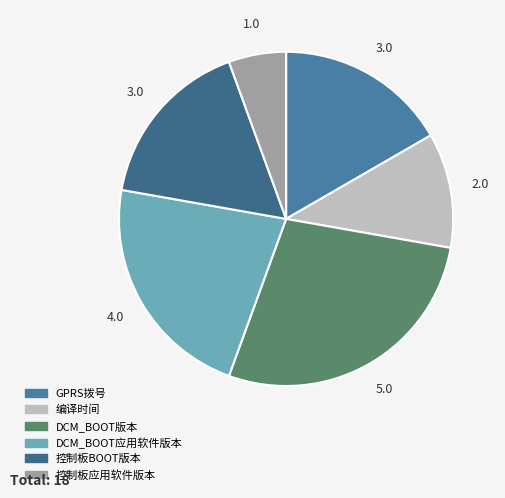

Rank the categories by value from highest to lowest.

DCM_BOOT版本, DCM_BOOT应用软件版本, GPRS拨号, 控制板BOOT版本, 编译时间, 控制板应用软件版本